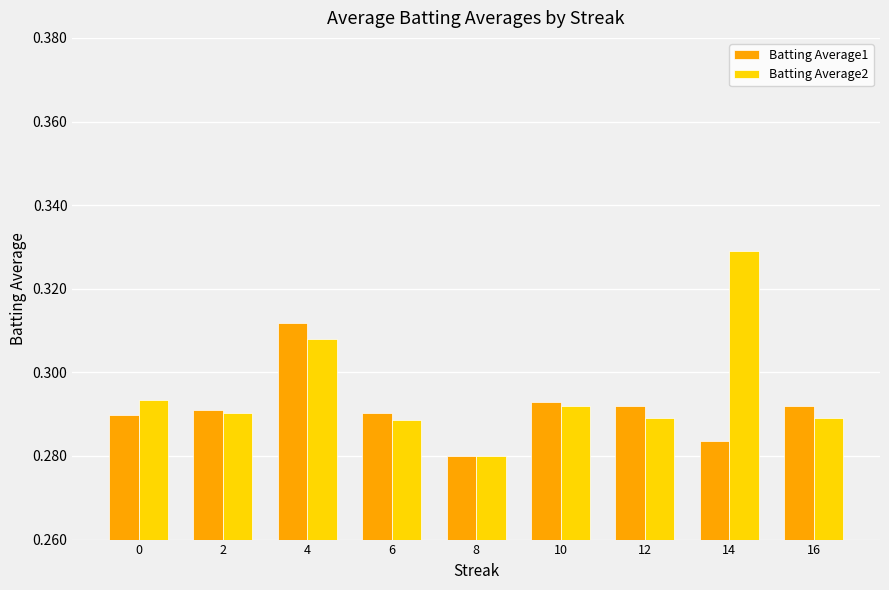

How many bars are there in total?

18